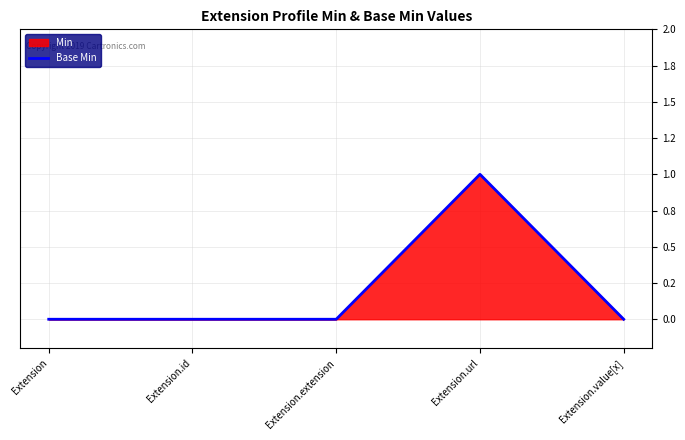

Which label corresponds to the largest value in the chart?

Extension.url